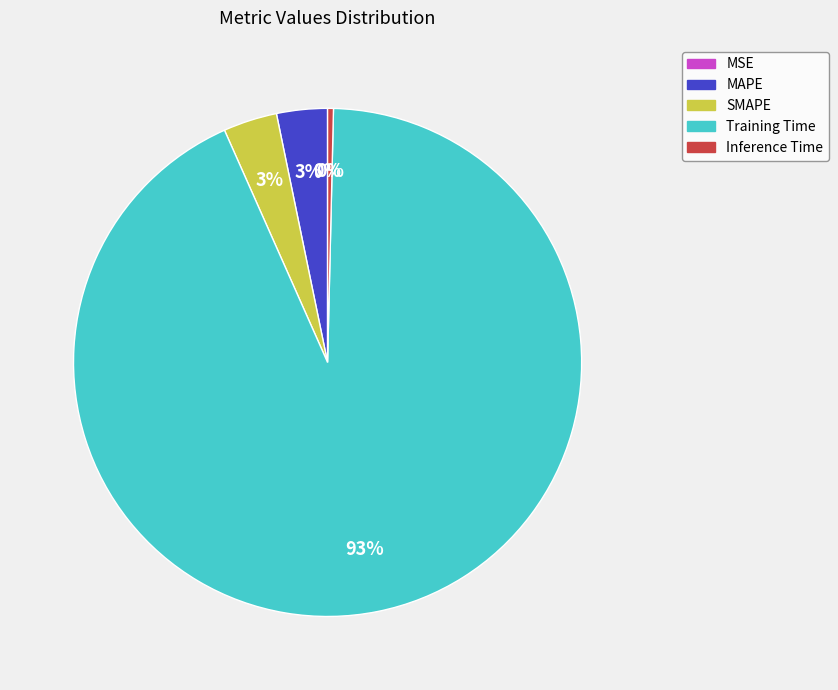

Is there any slice that represents more than half of the pie?

Yes